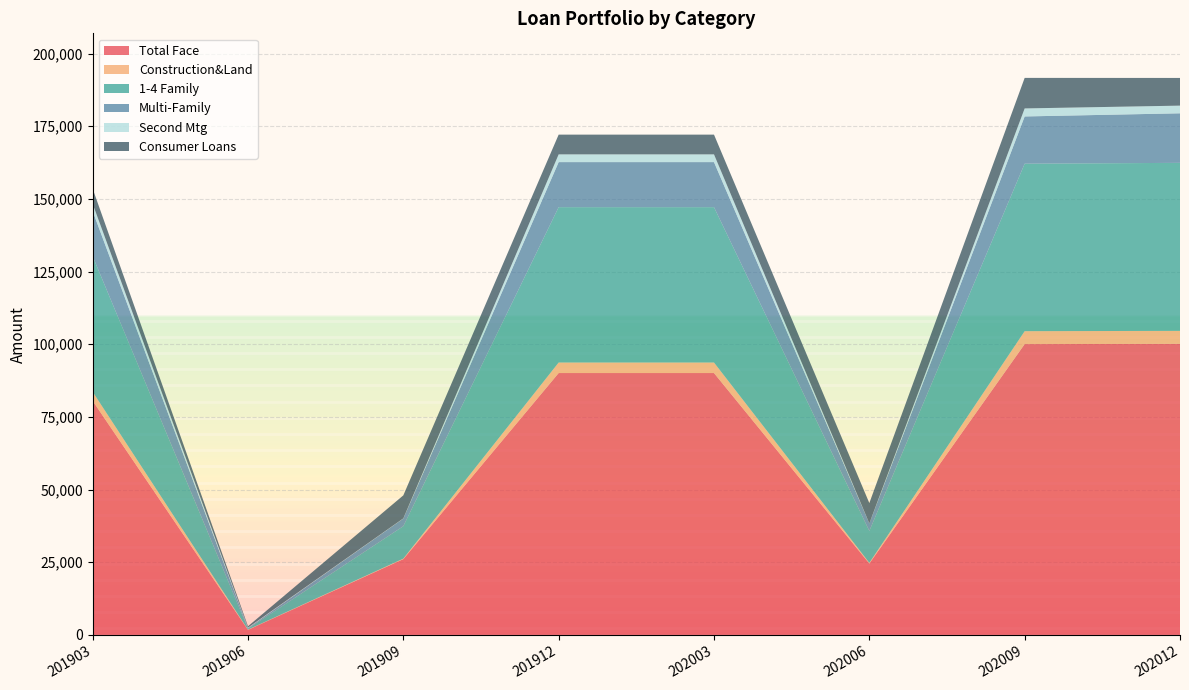

Reading left to right, what are all the values shown in this chart?

Total Face: 80525.0	1741.0	26078.0	90087.0	90087.0	24556.0	100044.0	100125.0
Construction&Land: 3100.0	82.4	163.0	3618.0	3618.0	233.0	4445.0	4470.0
1-4 Family: 46649.0	331.5	11162.0	53445.0	53445.0	10995.0	57616.0	57801.0
Multi-Family: 15517.0	203.0	2630.0	15502.0	15502.0	2571.0	16254.0	17045.0
Second Mtg: 2523.0	155.1	66.0	2663.0	2663.0	21.0	2759.0	2641.0
Consumer Loans: 5197.0	455.4	7905.0	6791.0	6791.0	6978.0	10505.0	9525.0